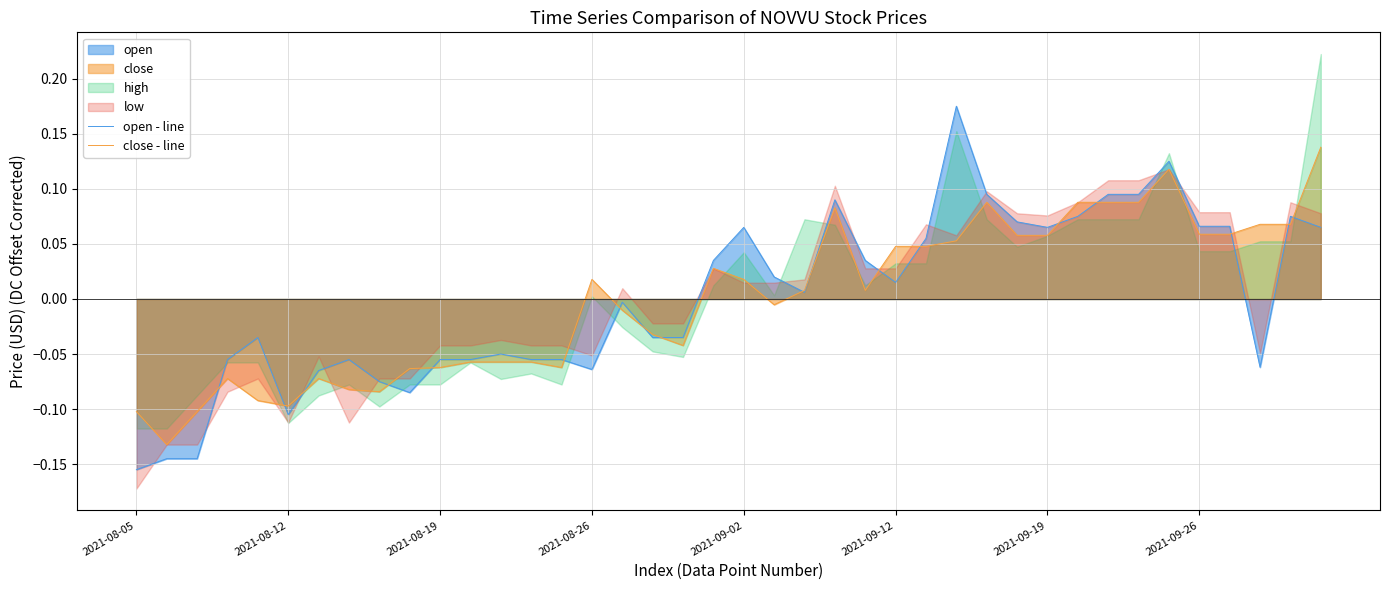

At which label does open - line reach its minimum?

2021-08-05